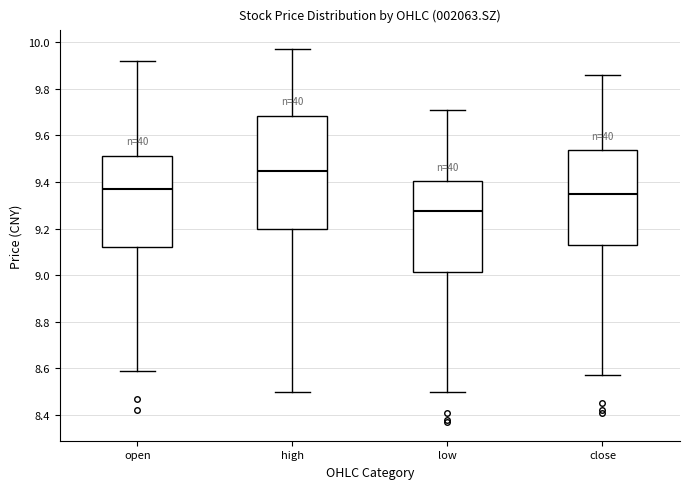

Reading left to right, read every box against the y-axis: the position of its median line, the range the box covers, and the ends of its whiskers. The values are not printed on the chart, so give them approximately, as read against the axis.

open: median 9.38, box 9.12 to 9.52, whiskers 8.60 to 9.92
high: median 9.44, box 9.20 to 9.68, whiskers 8.50 to 9.98
low: median 9.28, box 9.02 to 9.40, whiskers 8.50 to 9.72
close: median 9.36, box 9.12 to 9.54, whiskers 8.58 to 9.86